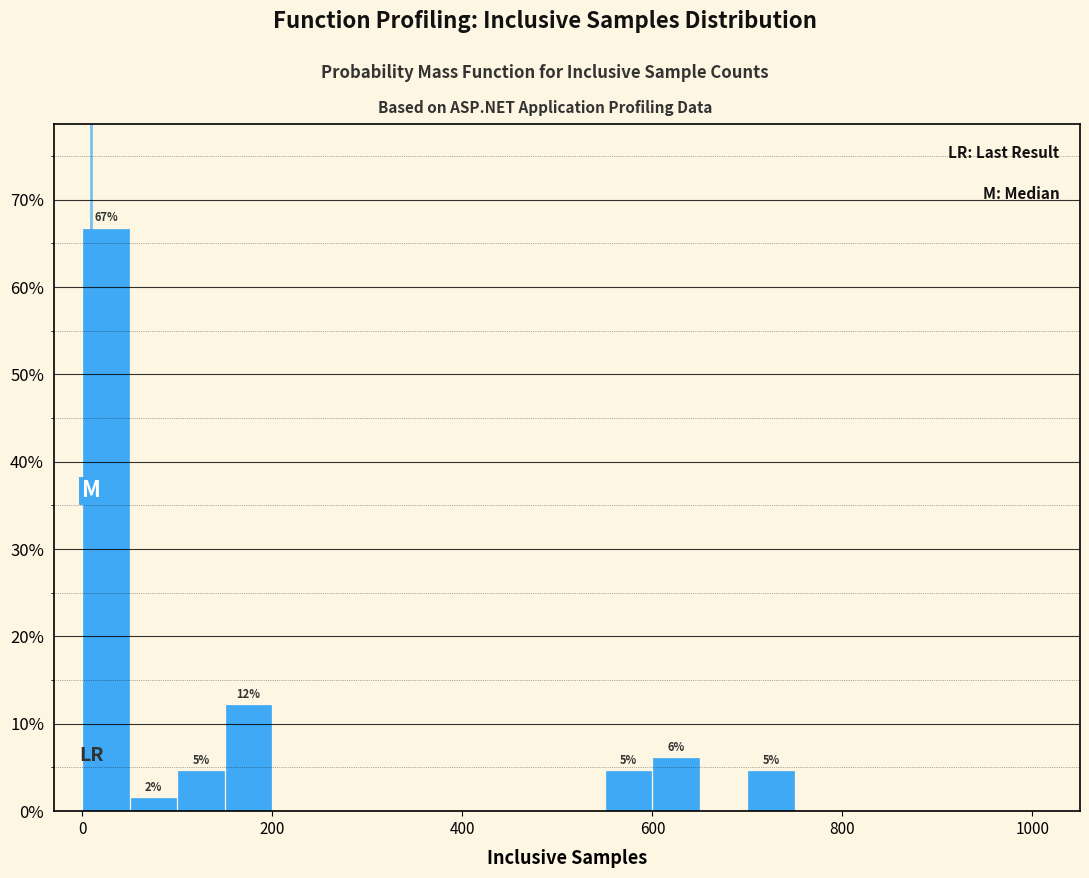

Read against the x-axis, roughly where is the centre of the tallest bar?

20